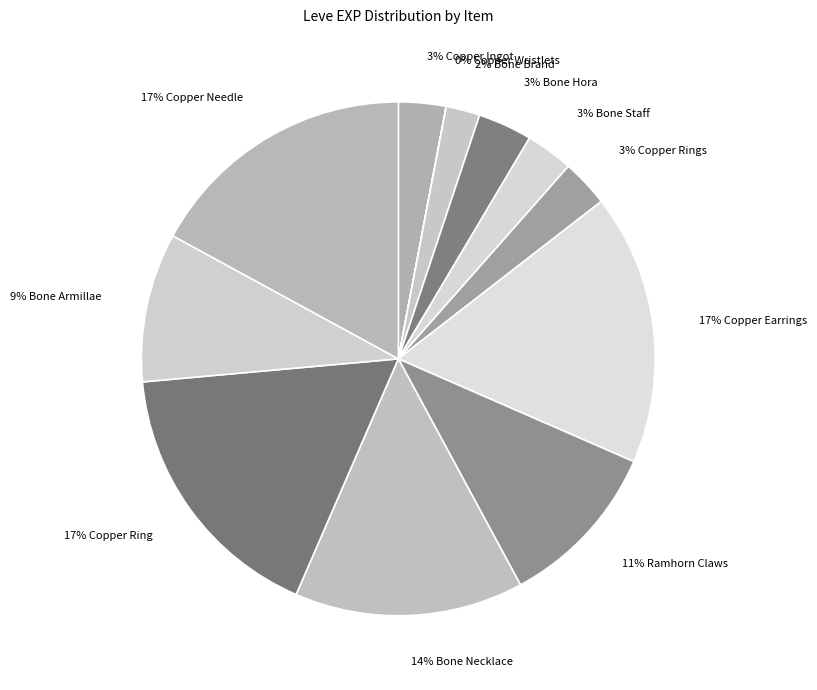

Rank the categories by value from highest to lowest.

Copper Earrings, Copper Ring, Copper Needle, Bone Necklace, Ramhorn Claws, Bone Armillae, Bone Hora, Copper Ingot, Bone Staff, Copper Rings, Bone Brand, Copper Wristlets